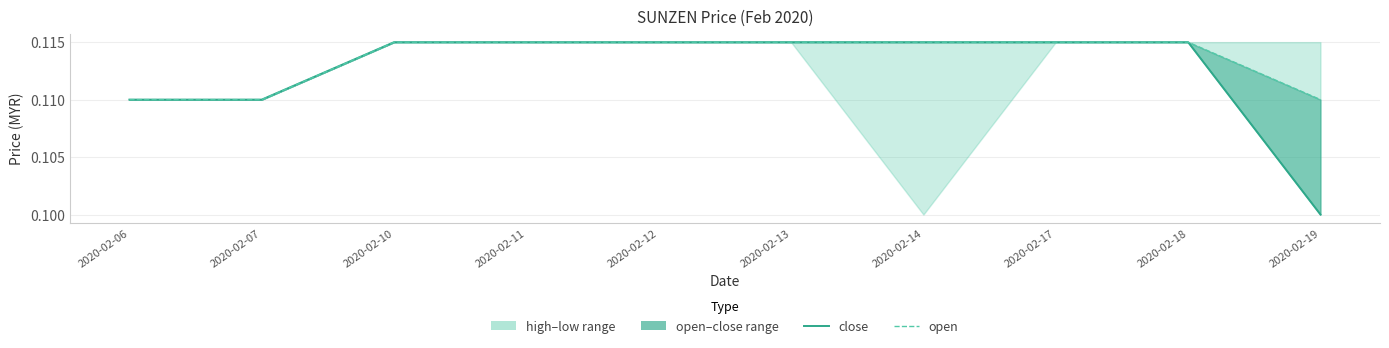

True or false: open has a value of 0.1 at 2020-02-14.

True